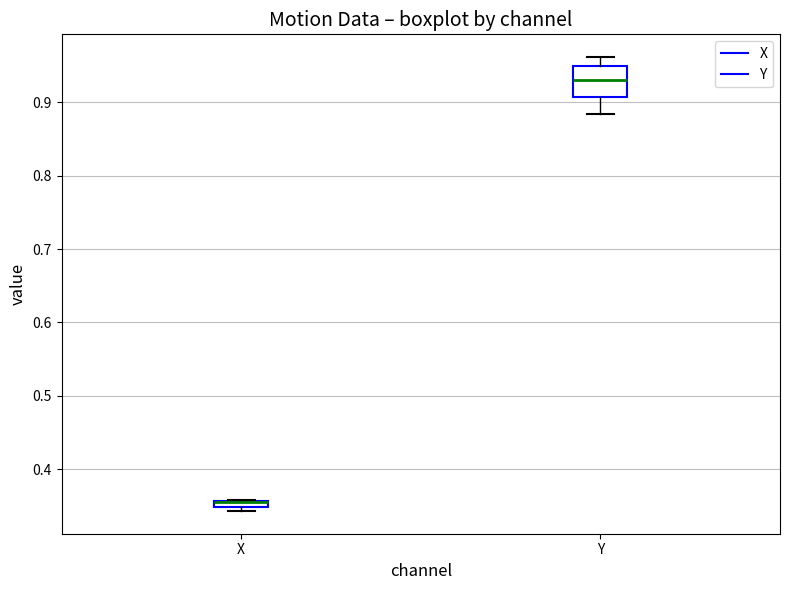

Where is the lower edge of the box for X on the y-axis? The values are not printed on the chart, so give them approximately, as read against the axis.

0.35